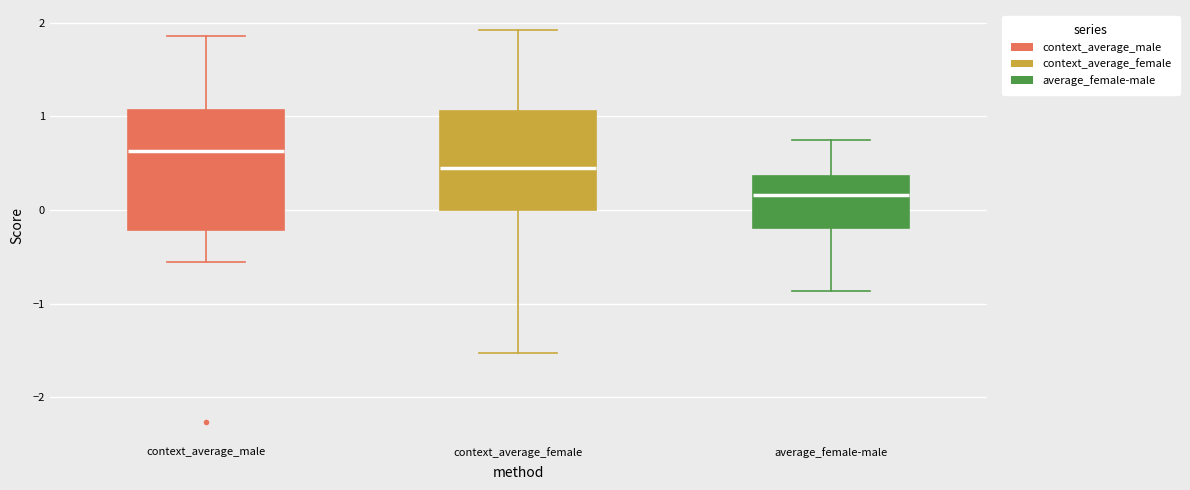

Where does the median line of the box for average_female-male sit on the y-axis? The values are not printed on the chart, so give them approximately, as read against the axis.

0.2